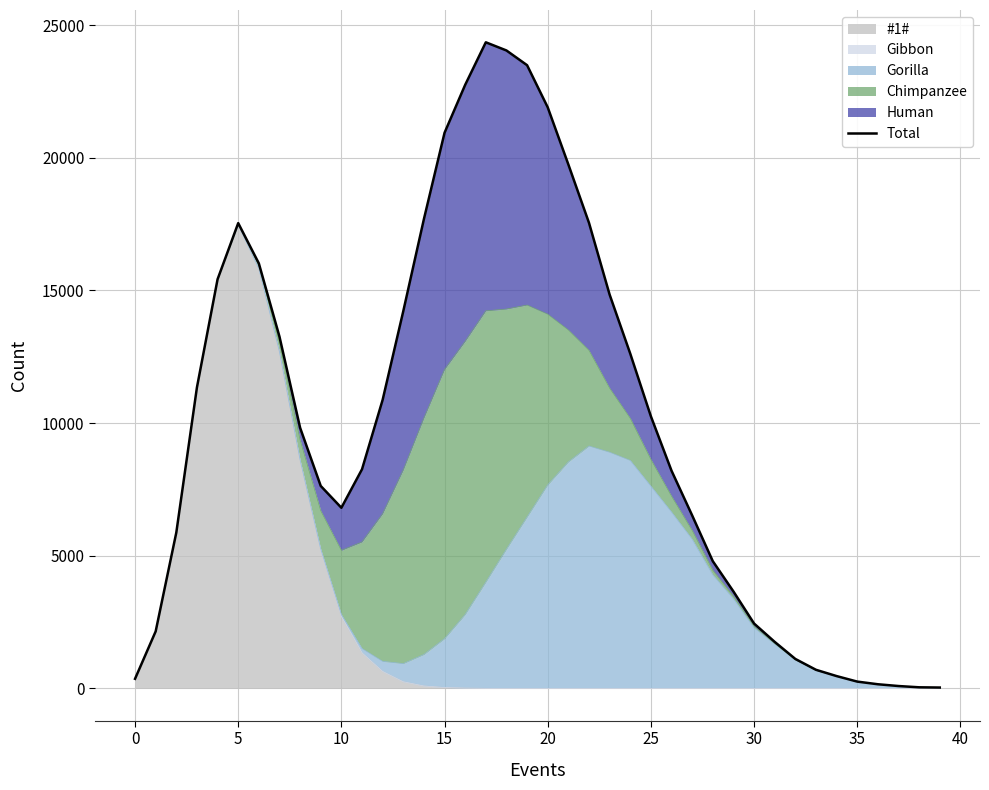

How many interior local valleys (lower than both neighbors) does the data have?

1